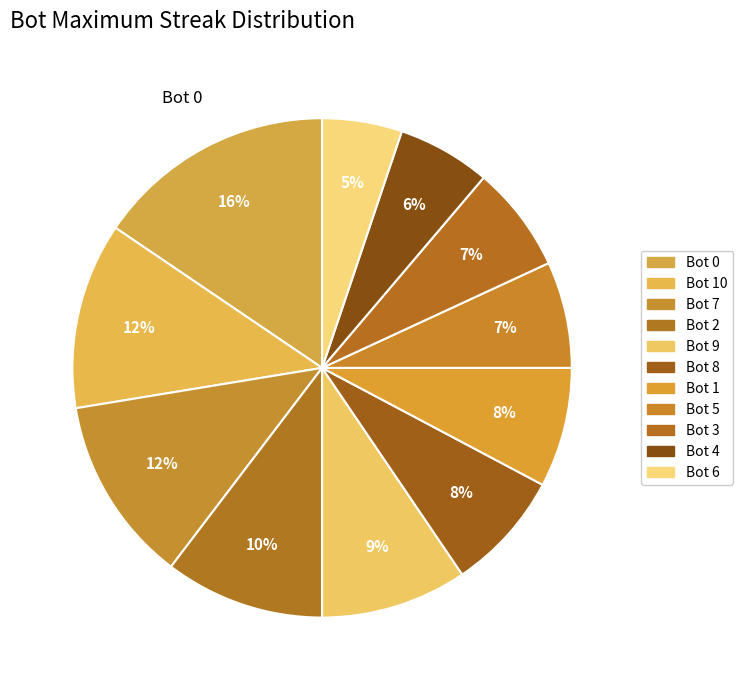

How many segments does this pie chart have?

11